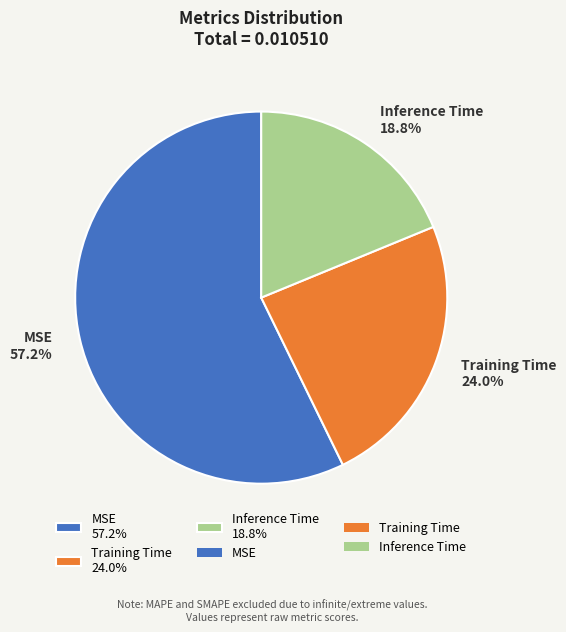

Which slice is the smallest?

Inference Time